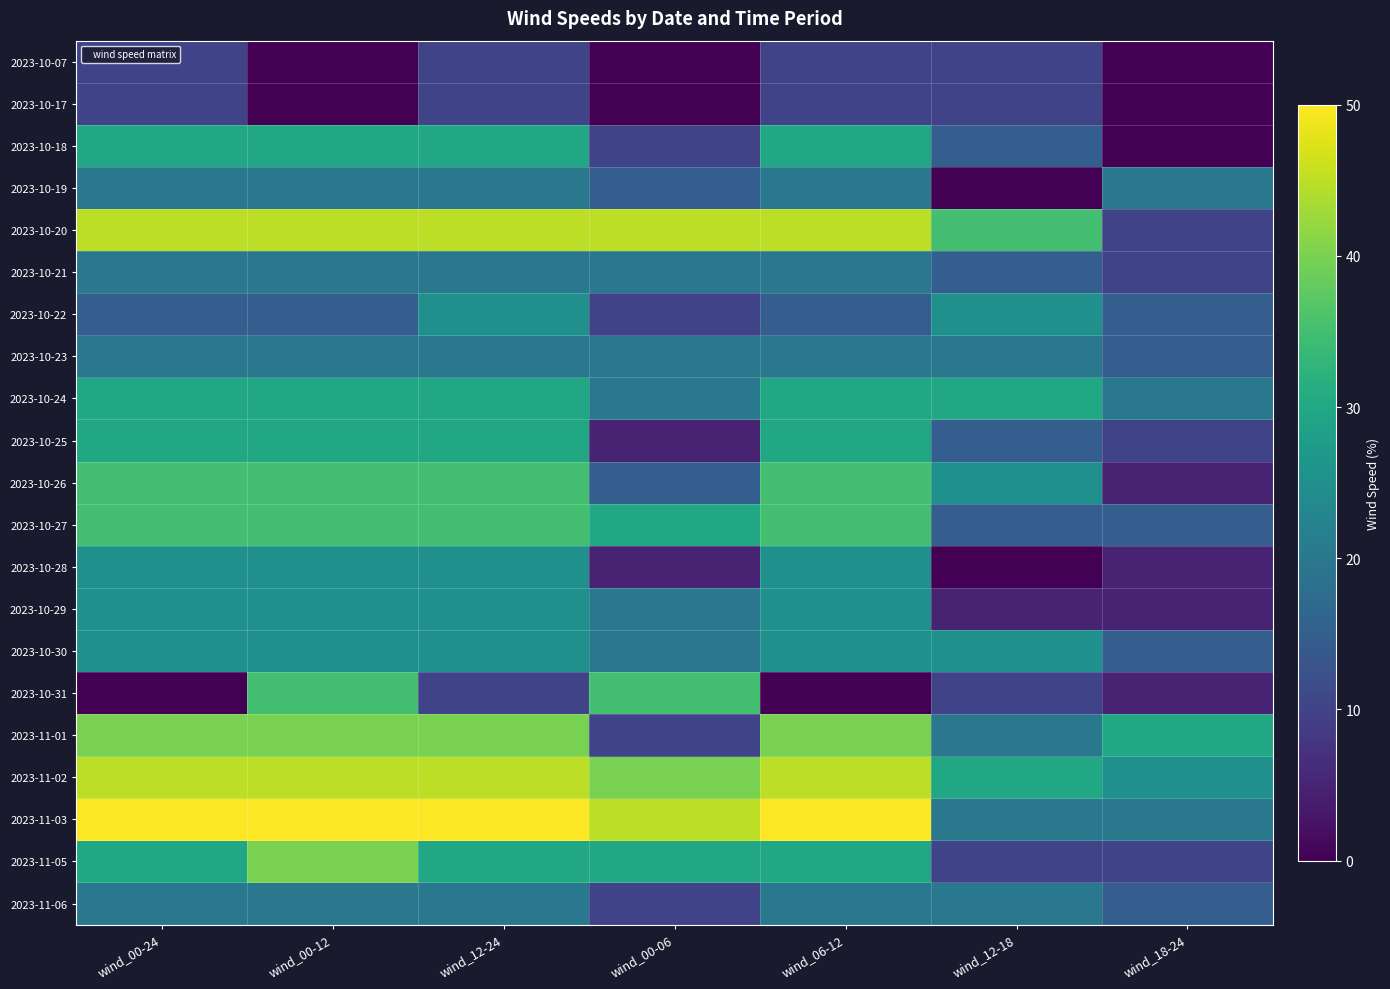

Reading left to right, transcribe all the data shown in this chart.

2023-10-07: wind_00-24=10	wind_00-12=0	wind_12-24=10	wind_00-06=0	wind_06-12=10	wind_12-18=10	wind_18-24=0
2023-10-17: wind_00-24=10	wind_00-12=0	wind_12-24=10	wind_00-06=0	wind_06-12=10	wind_12-18=10	wind_18-24=0
2023-10-18: wind_00-24=30	wind_00-12=30	wind_12-24=30	wind_00-06=10	wind_06-12=30	wind_12-18=15	wind_18-24=0
2023-10-19: wind_00-24=20	wind_00-12=20	wind_12-24=20	wind_00-06=15	wind_06-12=20	wind_12-18=0	wind_18-24=20
2023-10-20: wind_00-24=45	wind_00-12=45	wind_12-24=45	wind_00-06=45	wind_06-12=45	wind_12-18=35	wind_18-24=10
2023-10-21: wind_00-24=20	wind_00-12=20	wind_12-24=20	wind_00-06=20	wind_06-12=20	wind_12-18=15	wind_18-24=10
2023-10-22: wind_00-24=15	wind_00-12=15	wind_12-24=25	wind_00-06=10	wind_06-12=15	wind_12-18=25	wind_18-24=15
2023-10-23: wind_00-24=20	wind_00-12=20	wind_12-24=20	wind_00-06=20	wind_06-12=20	wind_12-18=20	wind_18-24=15
2023-10-24: wind_00-24=30	wind_00-12=30	wind_12-24=30	wind_00-06=20	wind_06-12=30	wind_12-18=30	wind_18-24=20
2023-10-25: wind_00-24=30	wind_00-12=30	wind_12-24=30	wind_00-06=5	wind_06-12=30	wind_12-18=15	wind_18-24=10
2023-10-26: wind_00-24=35	wind_00-12=35	wind_12-24=35	wind_00-06=15	wind_06-12=35	wind_12-18=25	wind_18-24=5
2023-10-27: wind_00-24=35	wind_00-12=35	wind_12-24=35	wind_00-06=30	wind_06-12=35	wind_12-18=15	wind_18-24=15
2023-10-28: wind_00-24=25	wind_00-12=25	wind_12-24=25	wind_00-06=5	wind_06-12=25	wind_12-18=0	wind_18-24=5
2023-10-29: wind_00-24=25	wind_00-12=25	wind_12-24=25	wind_00-06=20	wind_06-12=25	wind_12-18=5	wind_18-24=5
2023-10-30: wind_00-24=25	wind_00-12=25	wind_12-24=25	wind_00-06=20	wind_06-12=25	wind_12-18=25	wind_18-24=15
2023-10-31: wind_00-24=0	wind_00-12=35	wind_12-24=10	wind_00-06=35	wind_06-12=0	wind_12-18=10	wind_18-24=5
2023-11-01: wind_00-24=40	wind_00-12=40	wind_12-24=40	wind_00-06=10	wind_06-12=40	wind_12-18=20	wind_18-24=30
2023-11-02: wind_00-24=45	wind_00-12=45	wind_12-24=45	wind_00-06=40	wind_06-12=45	wind_12-18=30	wind_18-24=25
2023-11-03: wind_00-24=50	wind_00-12=50	wind_12-24=50	wind_00-06=45	wind_06-12=50	wind_12-18=20	wind_18-24=20
2023-11-05: wind_00-24=30	wind_00-12=40	wind_12-24=30	wind_00-06=30	wind_06-12=30	wind_12-18=10	wind_18-24=10
2023-11-06: wind_00-24=20	wind_00-12=20	wind_12-24=20	wind_00-06=10	wind_06-12=20	wind_12-18=20	wind_18-24=15